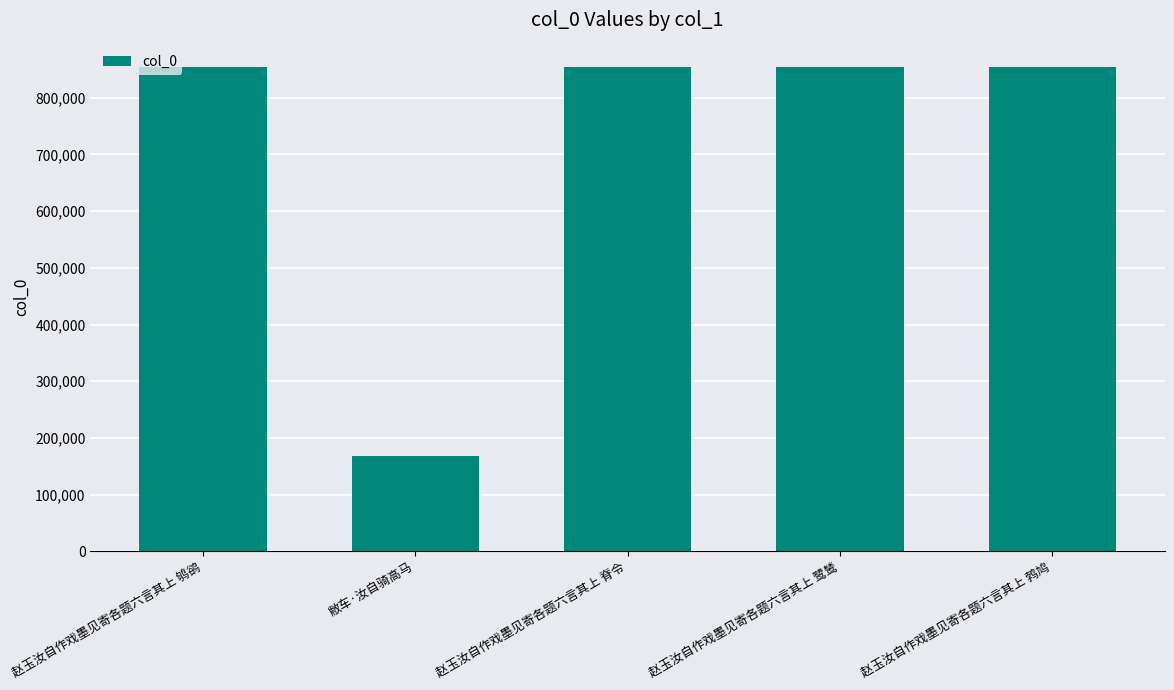

What is the difference between the values at 赵玉汝自作戏墨见寄各题六言其上 鸲鹆 and 敝车·汝自骑高马?

686863